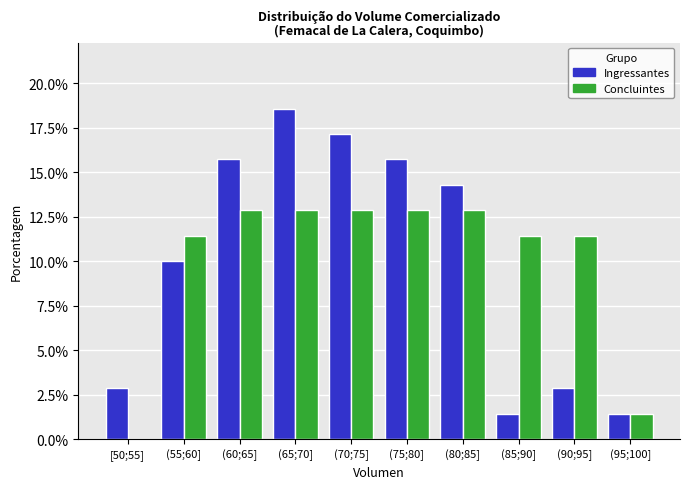

Reading left to right, extract all data points from this chart.

Ingressantes: [50;55]=2.9	(55;60]=10.0	(60;65]=15.7	(65;70]=18.6	(70;75]=17.1	(75;80]=15.7	(80;85]=14.3	(85;90]=1.4	(90;95]=2.9	(95;100]=1.4
Concluintes: [50;55]=0.0	(55;60]=11.4	(60;65]=12.9	(65;70]=12.9	(70;75]=12.9	(75;80]=12.9	(80;85]=12.9	(85;90]=11.4	(90;95]=11.4	(95;100]=1.4